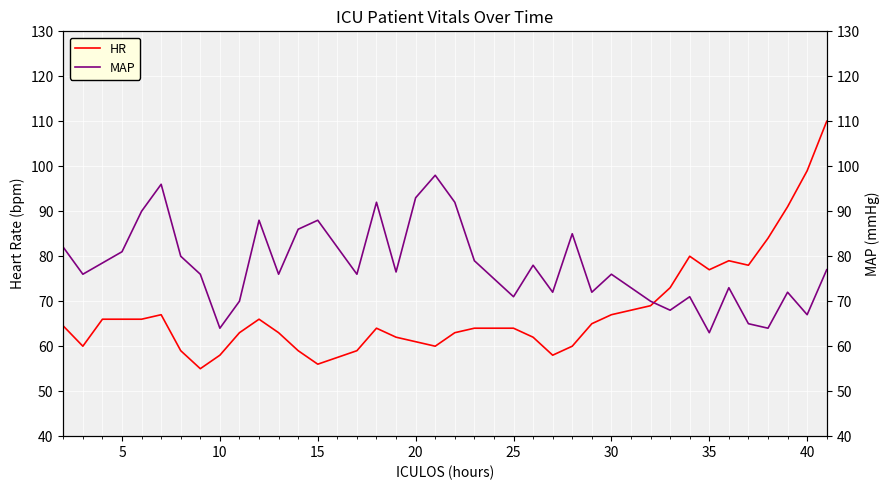

List the series in order of their peak value, lowest first.

MAP, HR